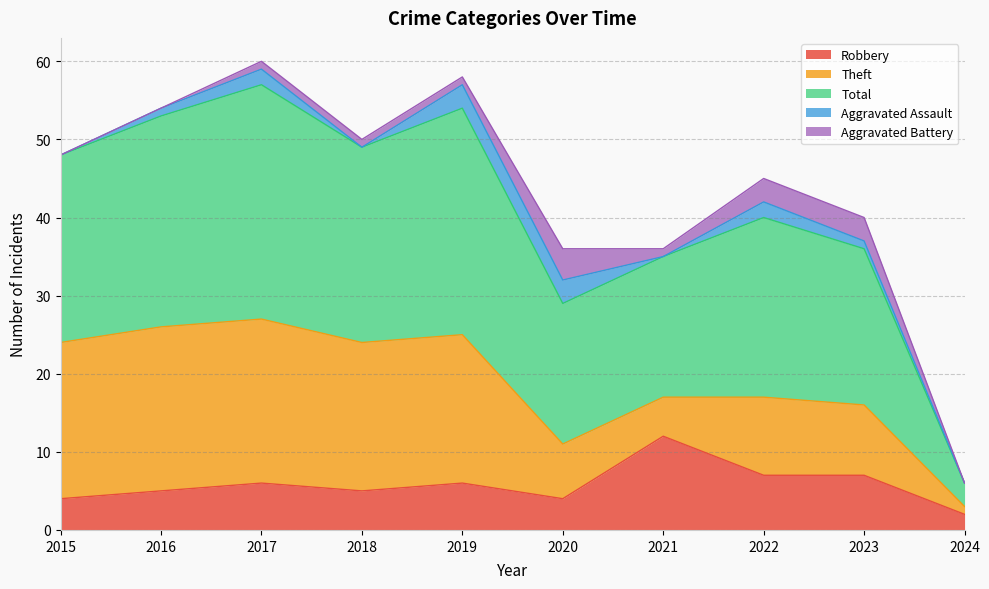

Reading right to left, list all the values displayed in this chart.

Robbery: 2024=2	2023=7	2022=7	2021=12	2020=4	2019=6	2018=5	2017=6	2016=5	2015=4
Theft: 2024=1	2023=9	2022=10	2021=5	2020=7	2019=19	2018=19	2017=21	2016=21	2015=20
Total: 2024=3	2023=20	2022=23	2021=18	2020=18	2019=29	2018=25	2017=30	2016=27	2015=24
Aggravated Assault: 2024=0	2023=1	2022=2	2021=0	2020=3	2019=3	2018=0	2017=2	2016=1	2015=0
Aggravated Battery: 2024=0	2023=3	2022=3	2021=1	2020=4	2019=1	2018=1	2017=1	2016=0	2015=0